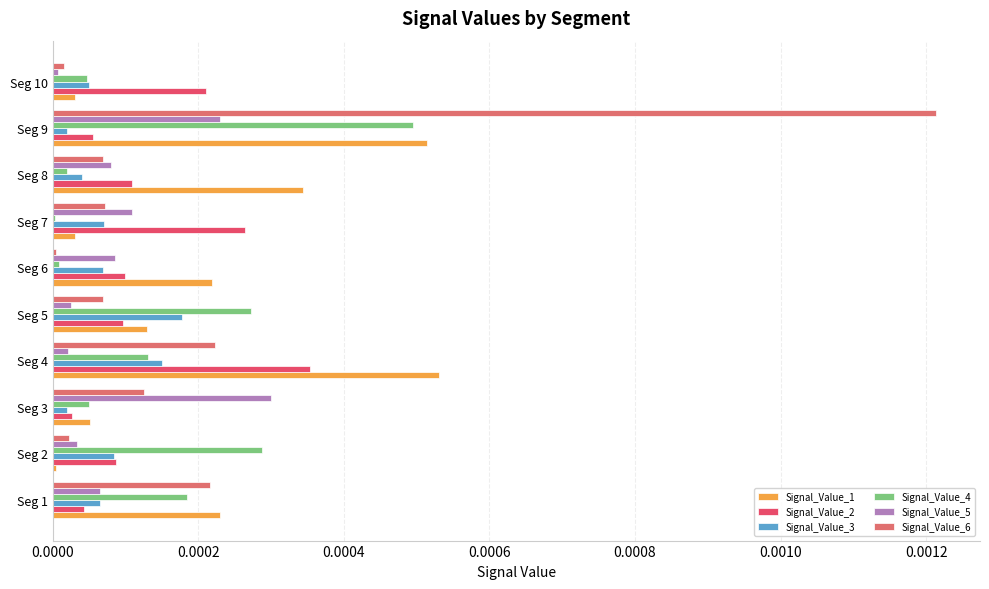

How many data points does each series have?

10